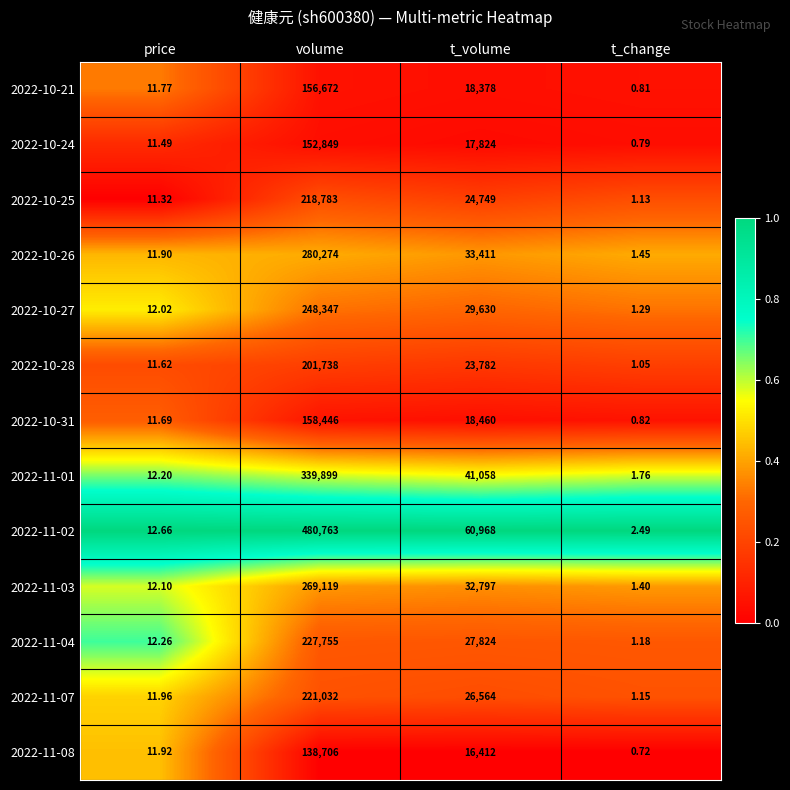

Which category has the lowest value across all series?

t_change